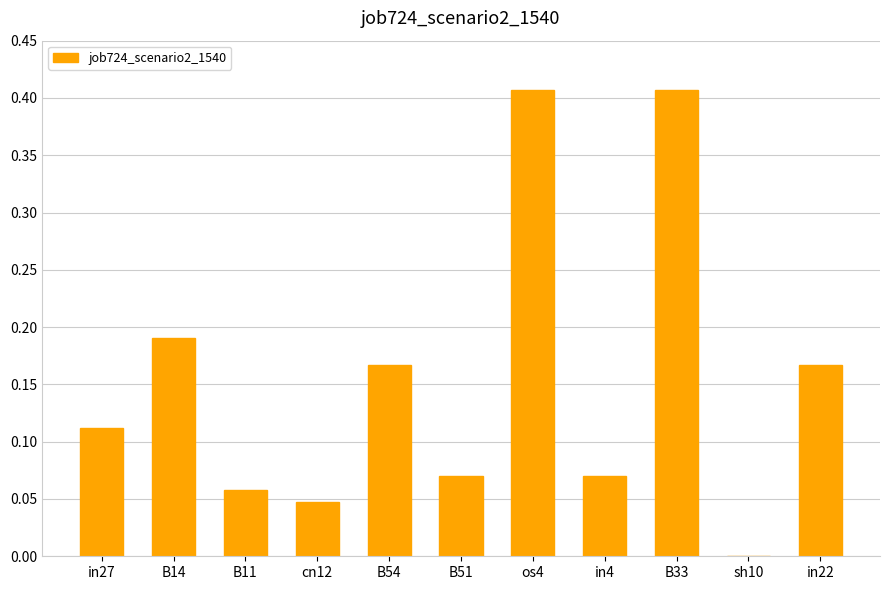

The chart shows a value of 0.0 at cn12. True or false?

True